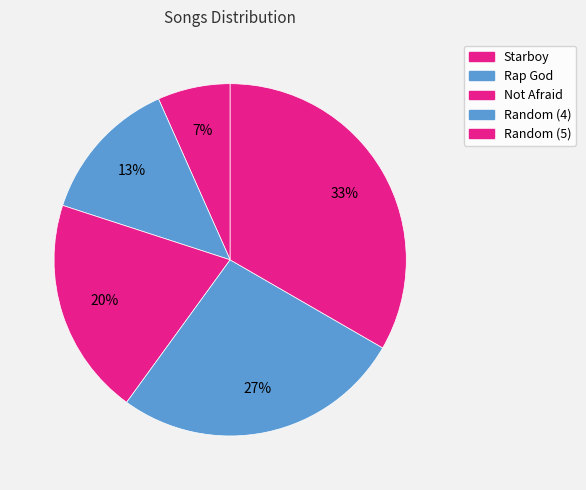

What percentage is the Rap God slice, to the nearest percent?

13%